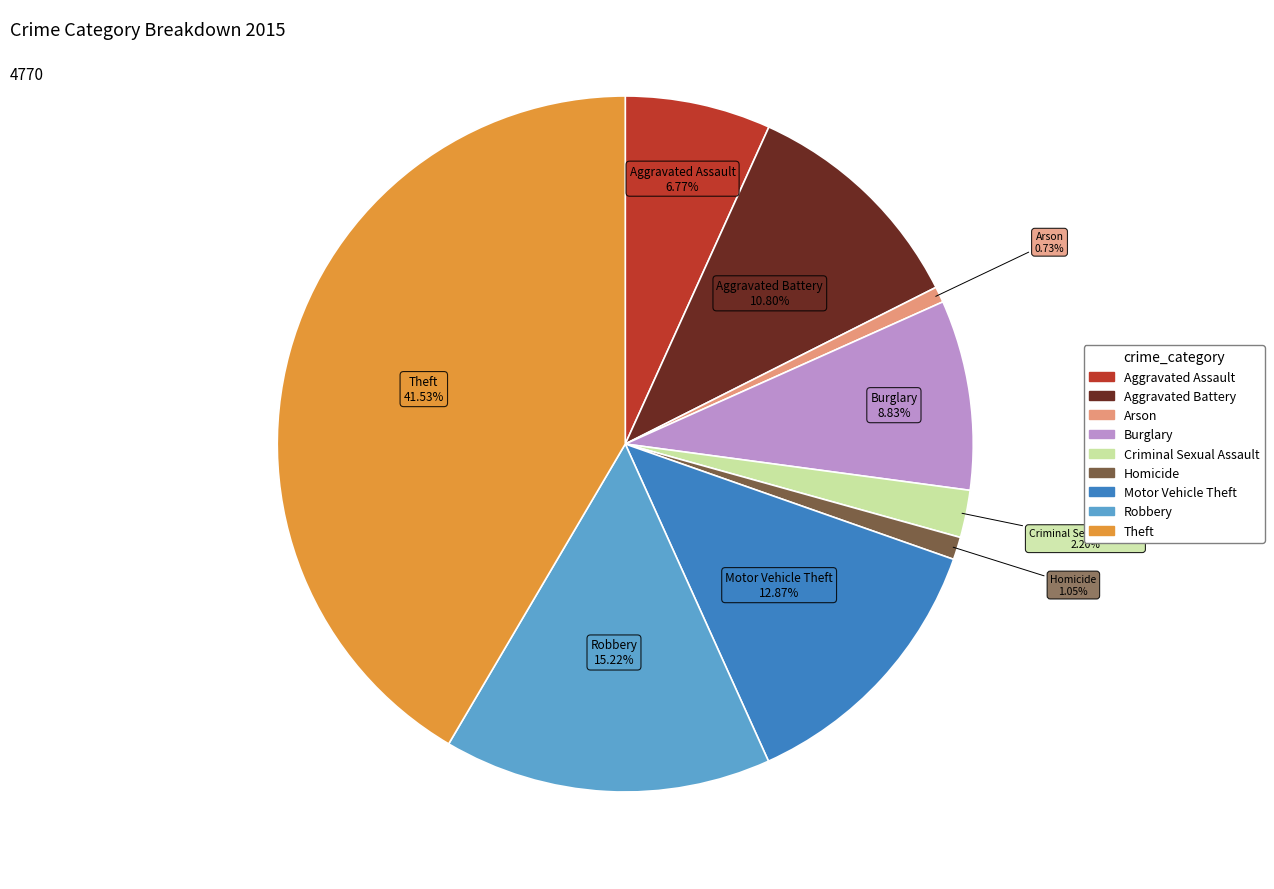

To the nearest percent, what is the average slice percentage?

11%